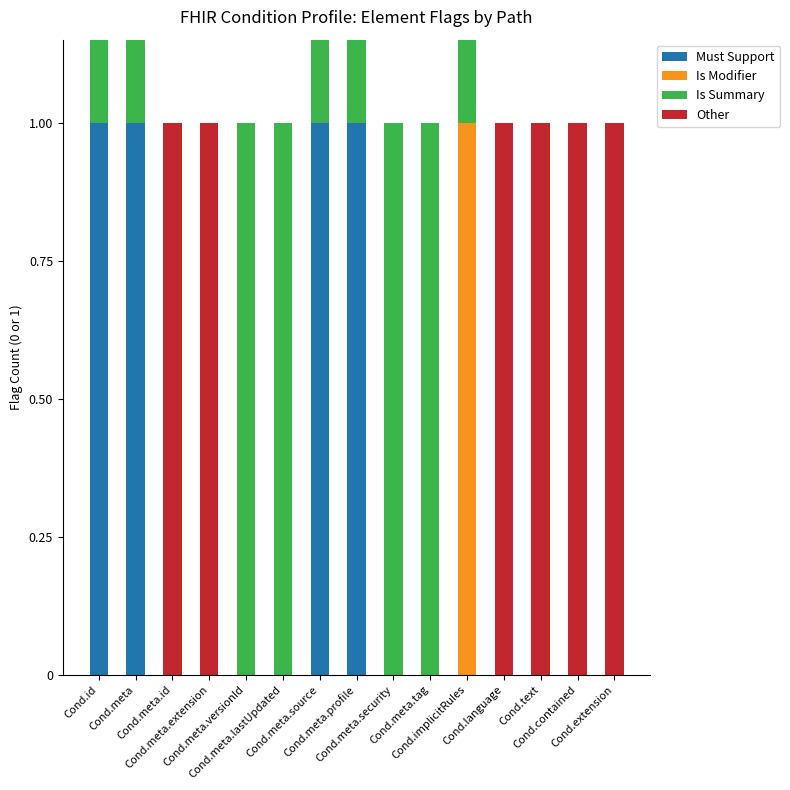

At which label does Is Summary reach its minimum?

Cond.meta.id